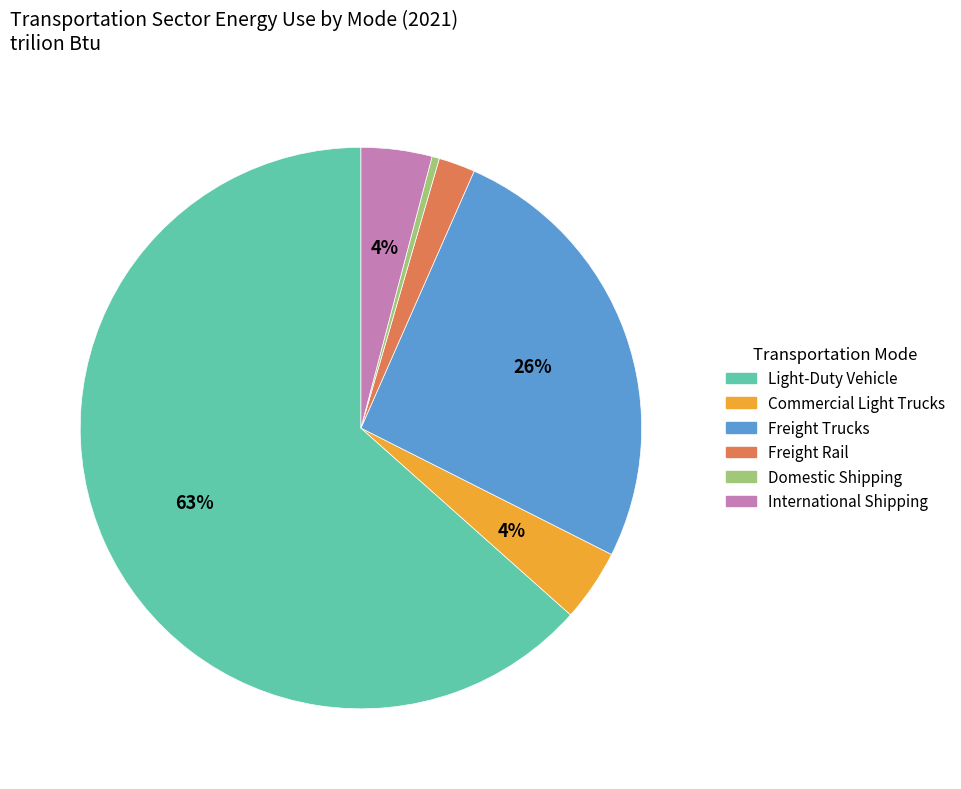

What percentage is the Freight Trucks slice, to the nearest percent?

26%